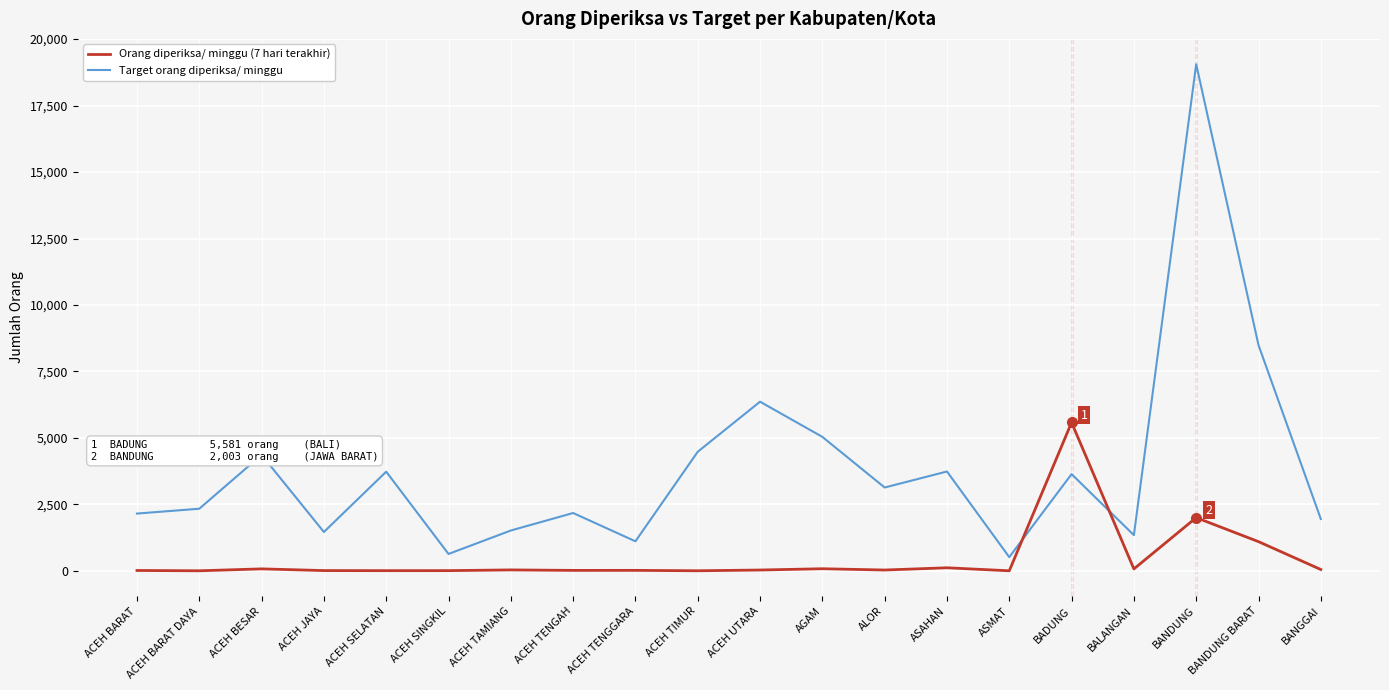

At which category is the sum across all series the highest?

BANDUNG